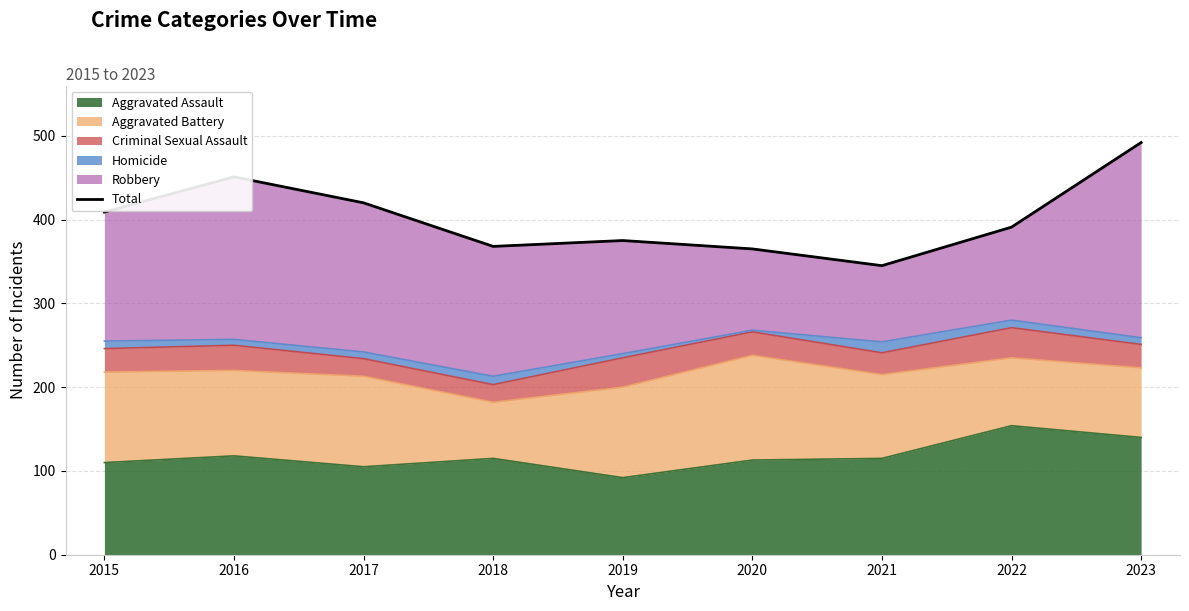

How many lines are shown in the chart?

1